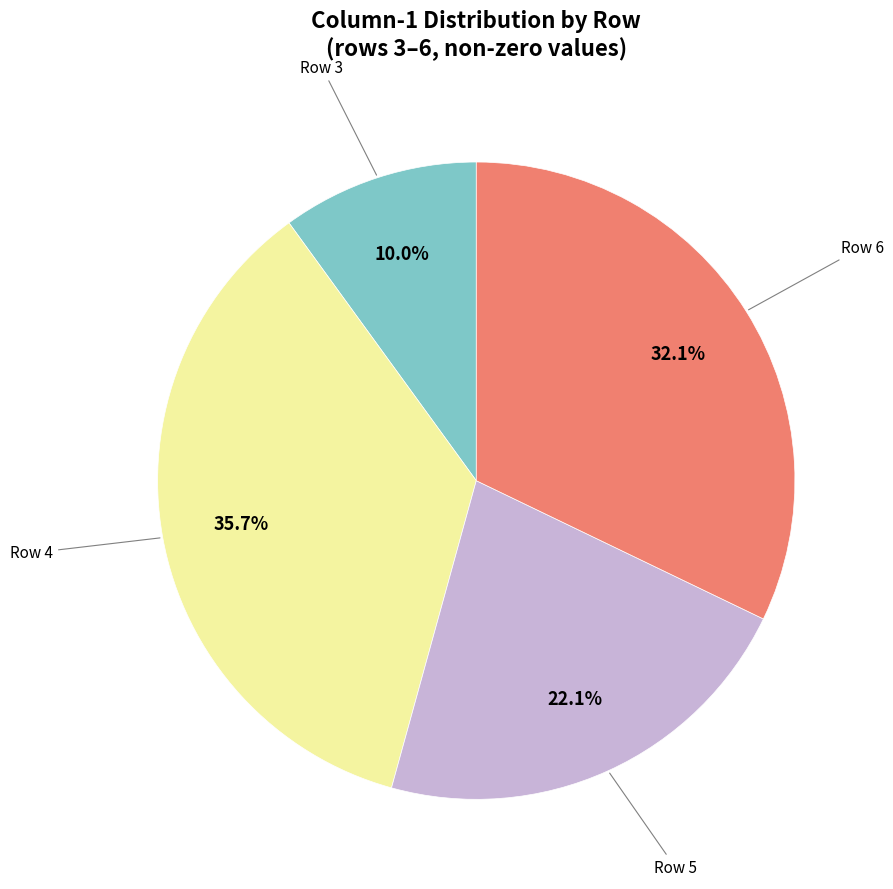

Is there any slice that represents more than half of the pie?

No